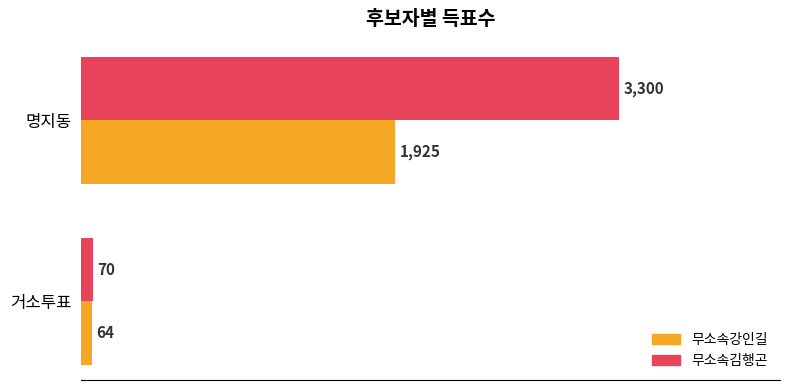

What is the sum of all 무소속김행곤 values?

3370